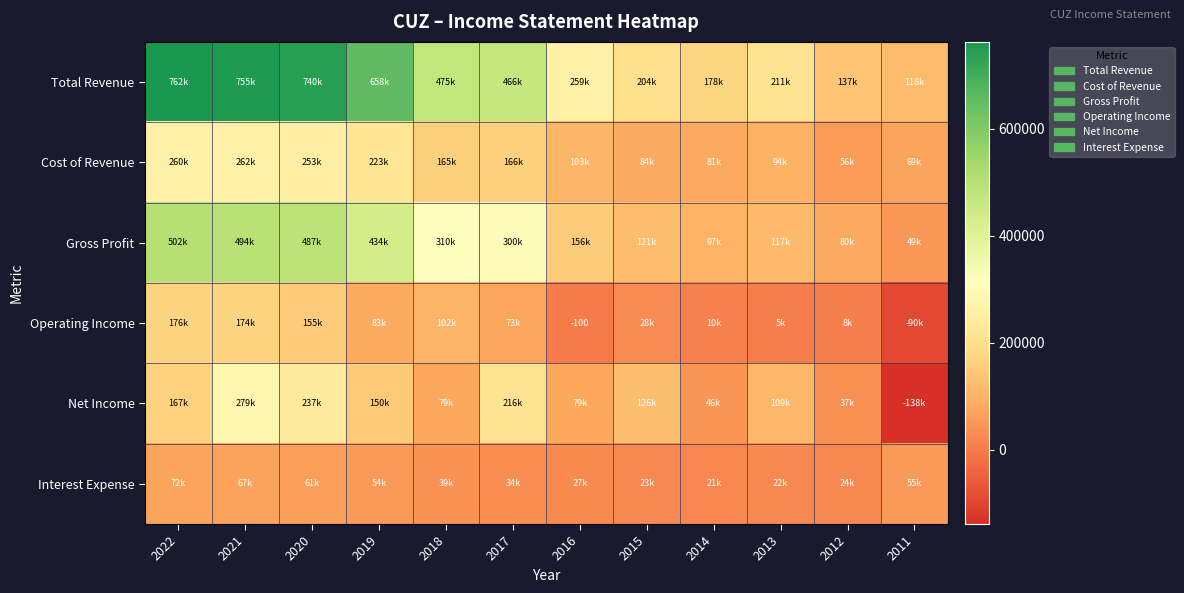

Which series has the largest range (max minus min)?

Total Revenue